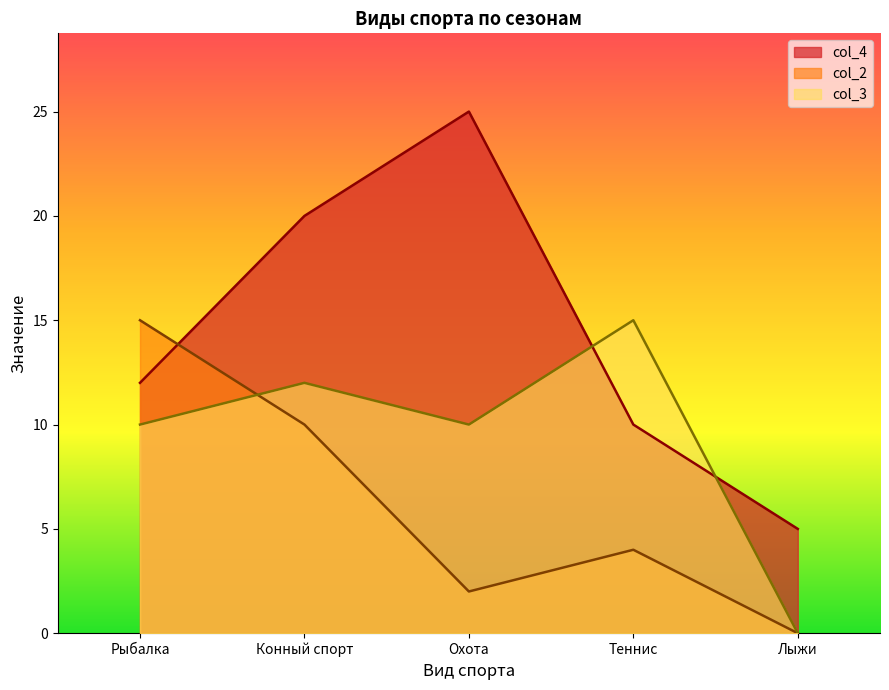

At which label does col_3 reach its peak?

Теннис